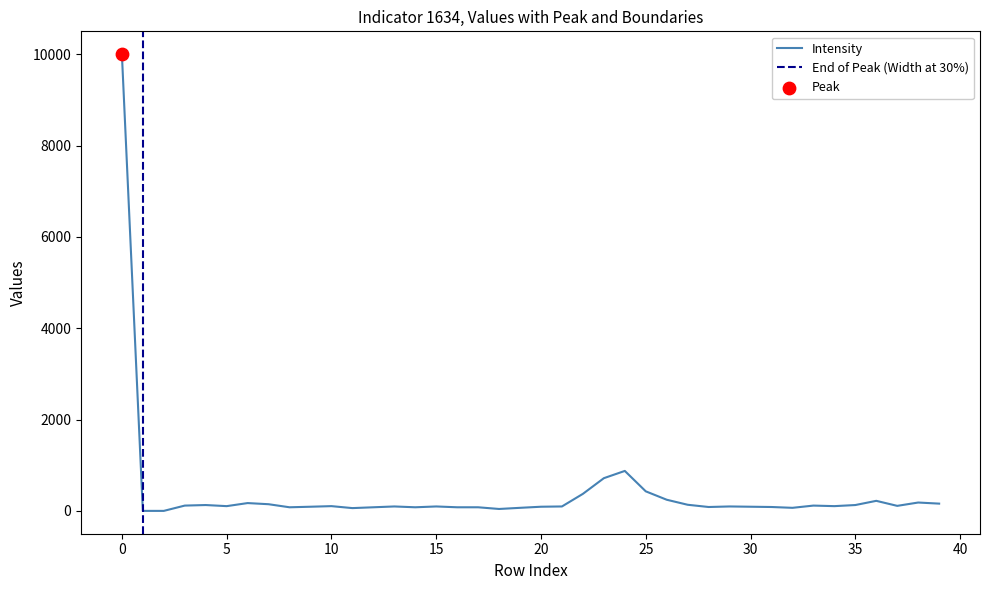

What is the change in value from 13 to 23?

+619